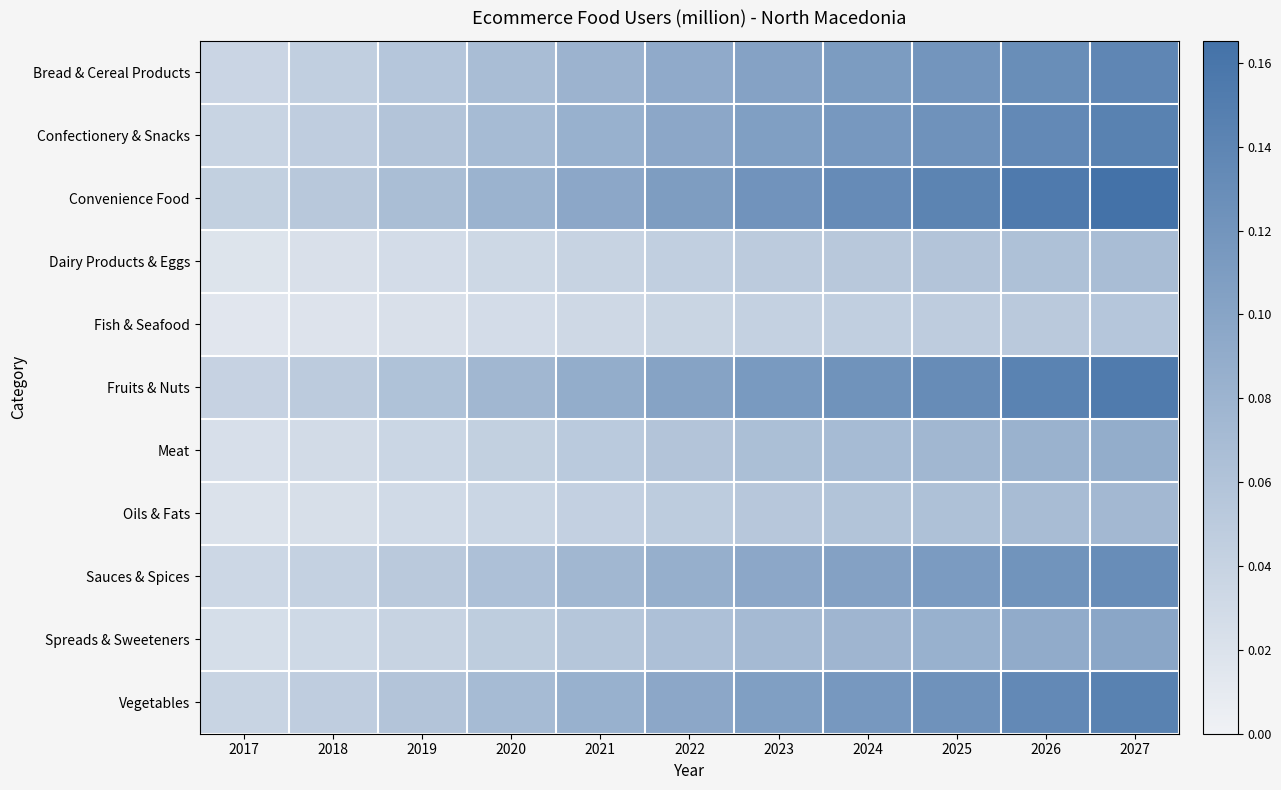

Which has a higher value, 2024 or 2018?

2024